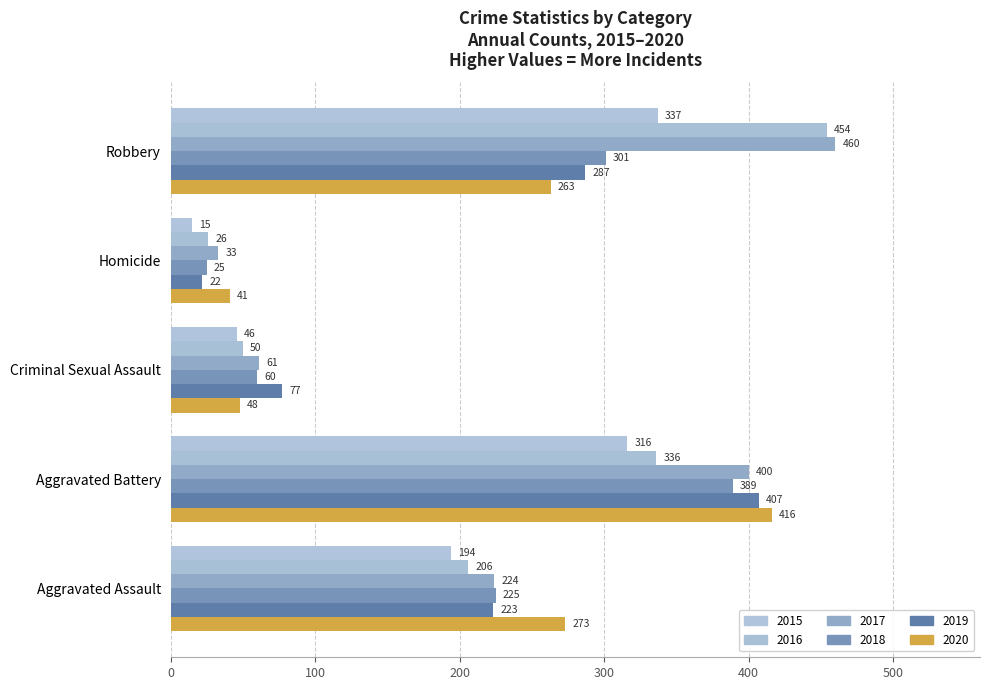

Count the number of data series in this chart.

6